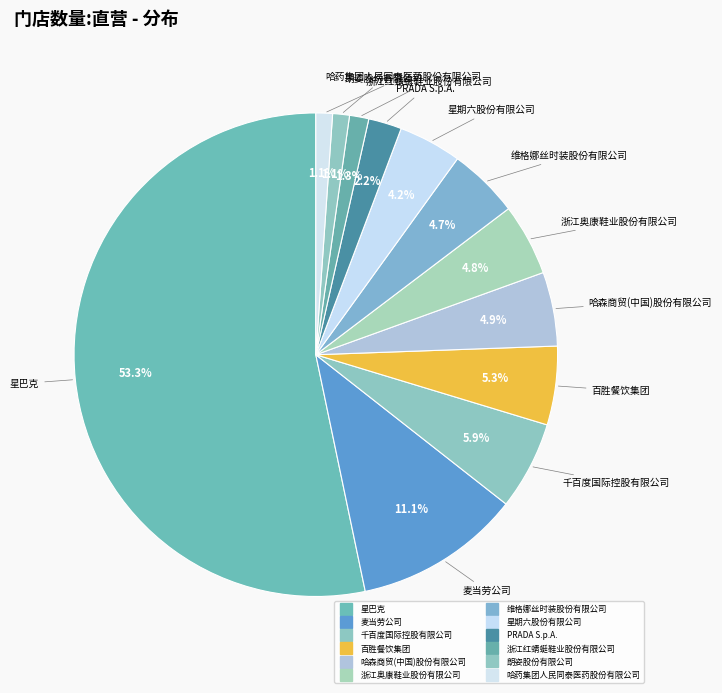

To the nearest percent, what is the difference between the 星巴克 and 星期六股份有限公司 slice percentages?

49%